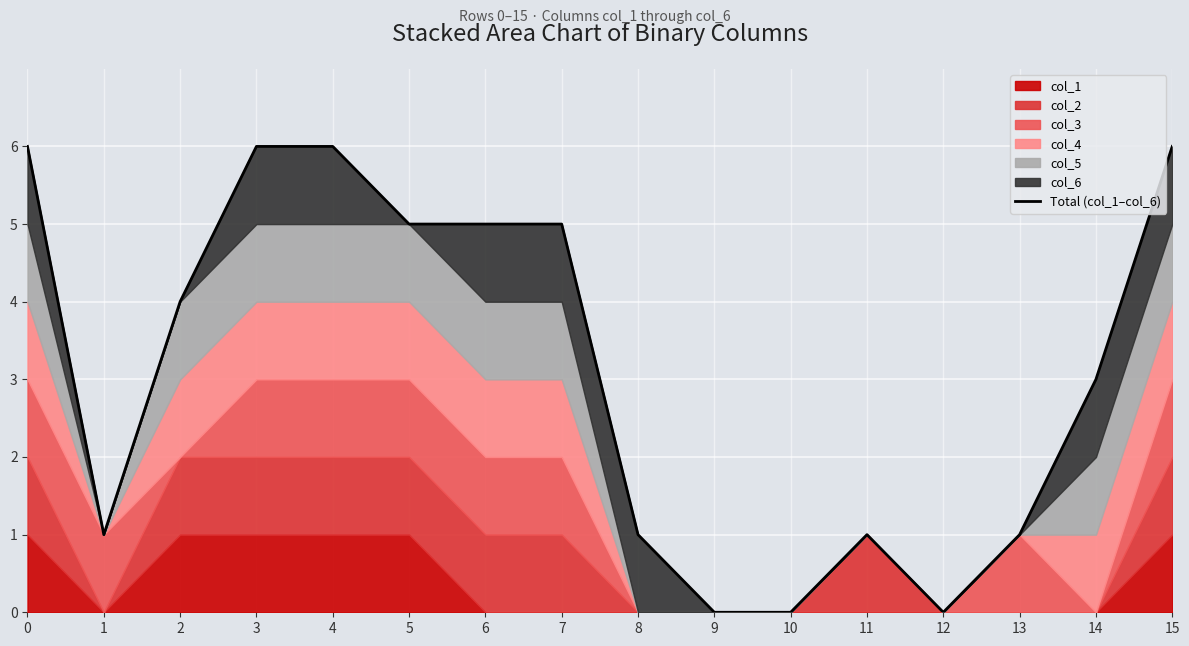

How many values are between 1 and 6?

13